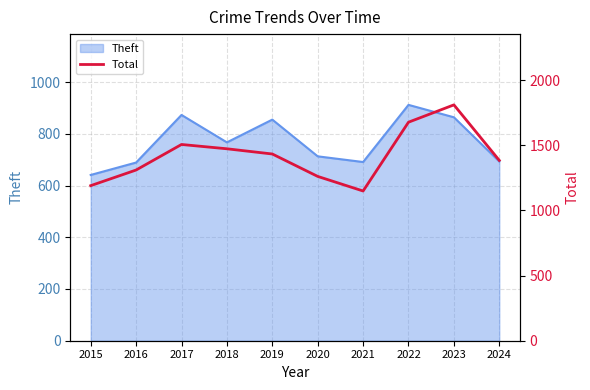

What is the maximum value shown in the chart?

1810